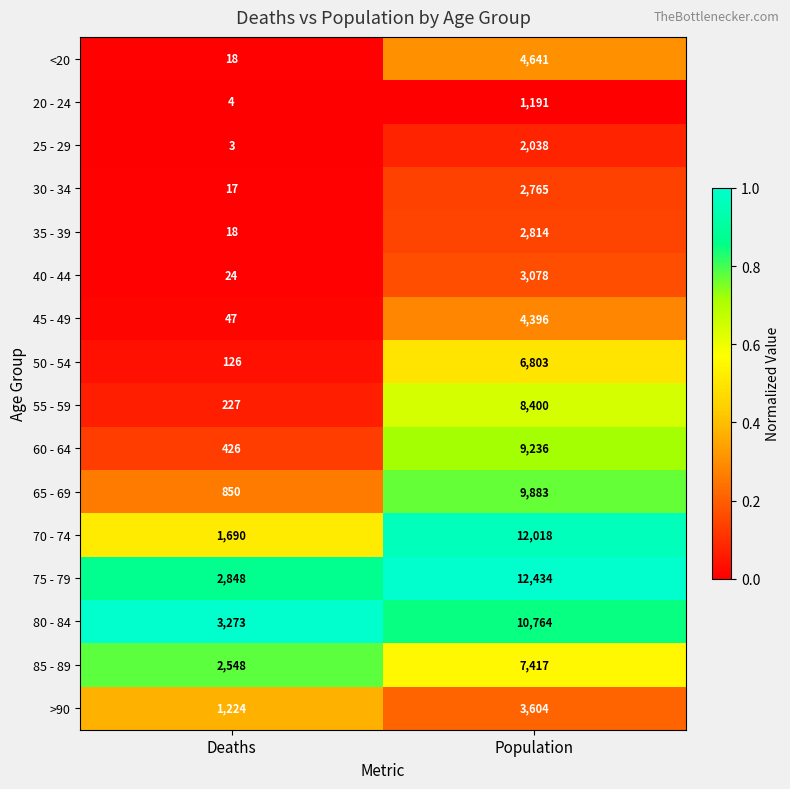

At which label is <20 closest to 2329?

Deaths